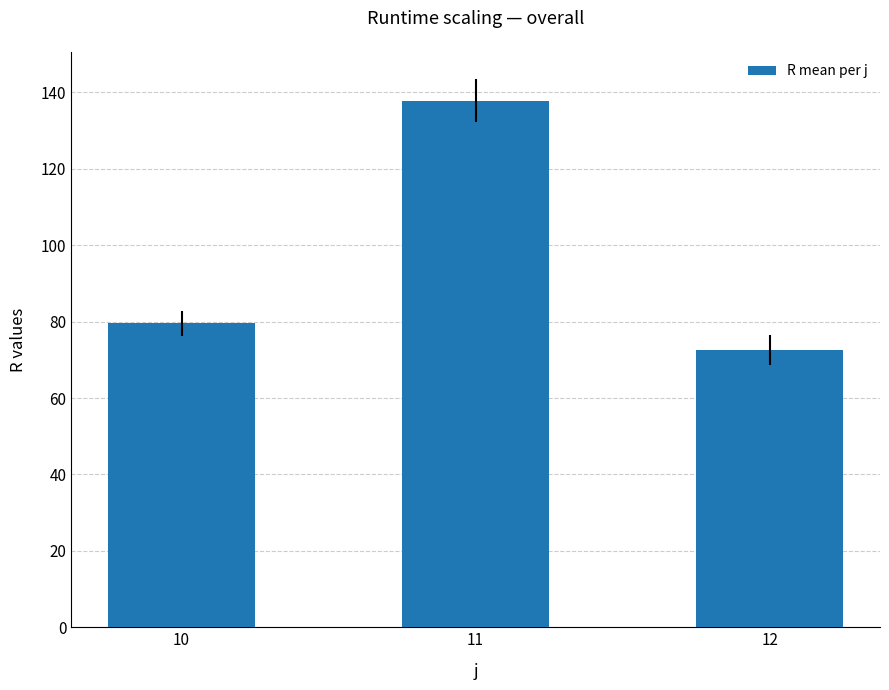

Approximately how many times larger is the value at 11 compared to 12?

1.9